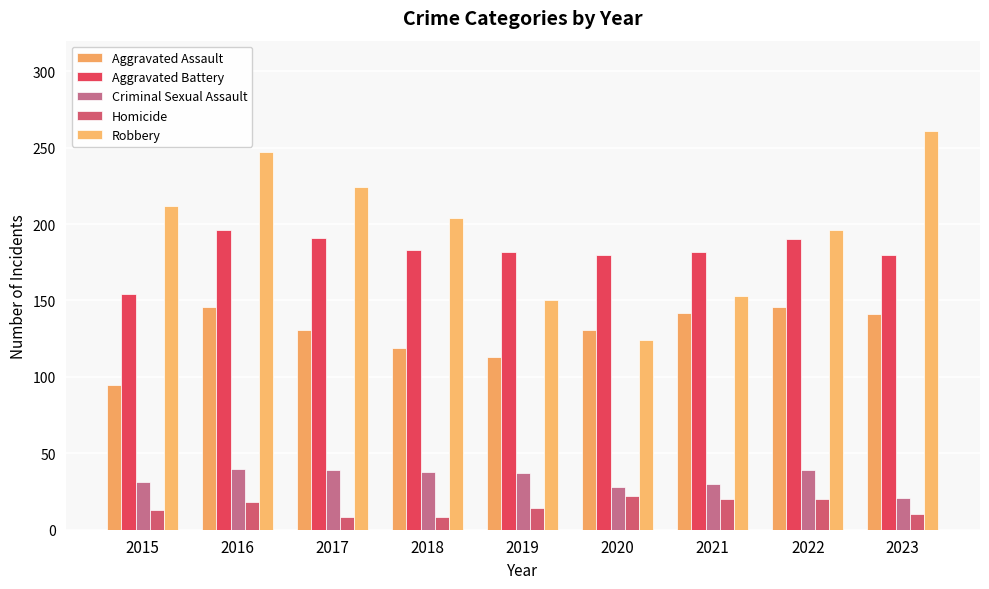

Where does the Aggravated Battery series first go above 182?

2016